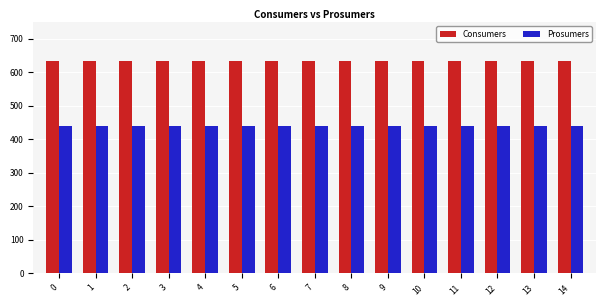

List the series in order of their peak value, lowest first.

Prosumers, Consumers